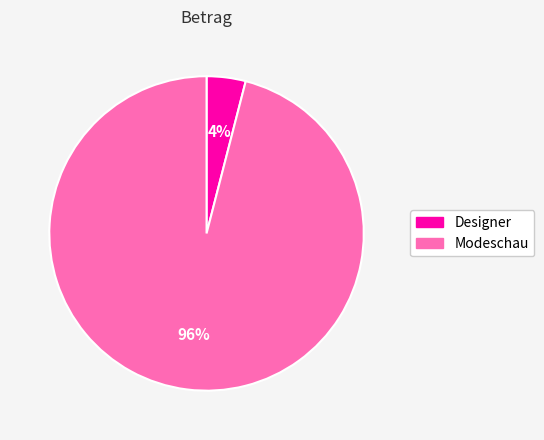

Is there a majority slice in this chart?

Yes